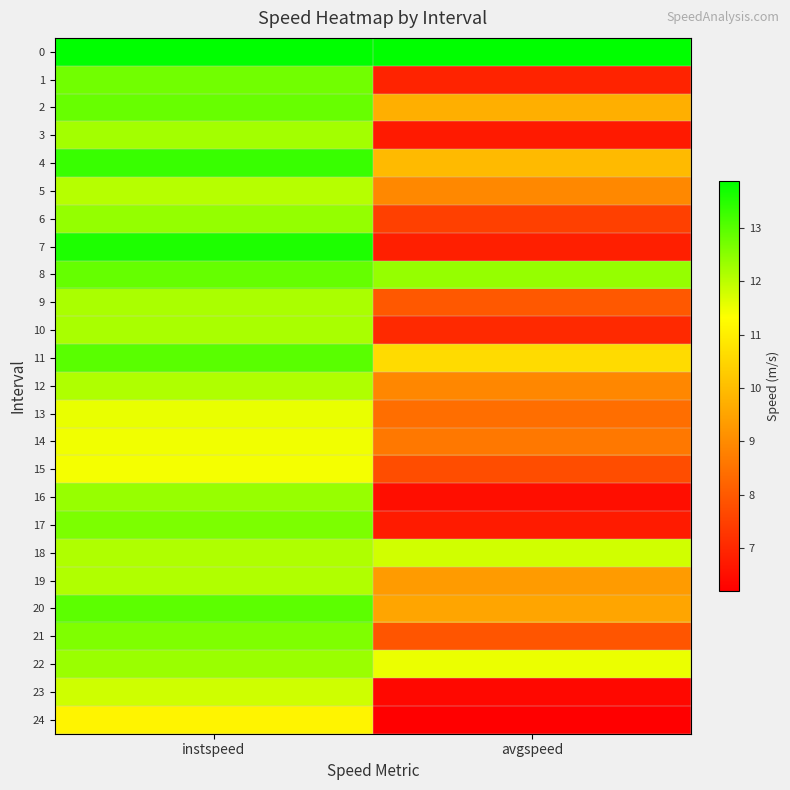

Which series has the widest spread of values?

7